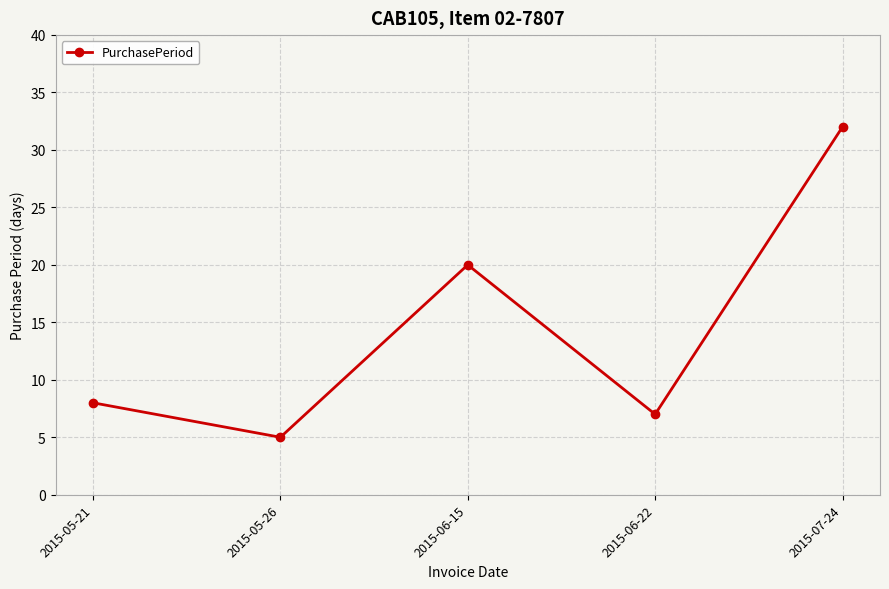

Which category has the highest value across all series?

2015-07-24